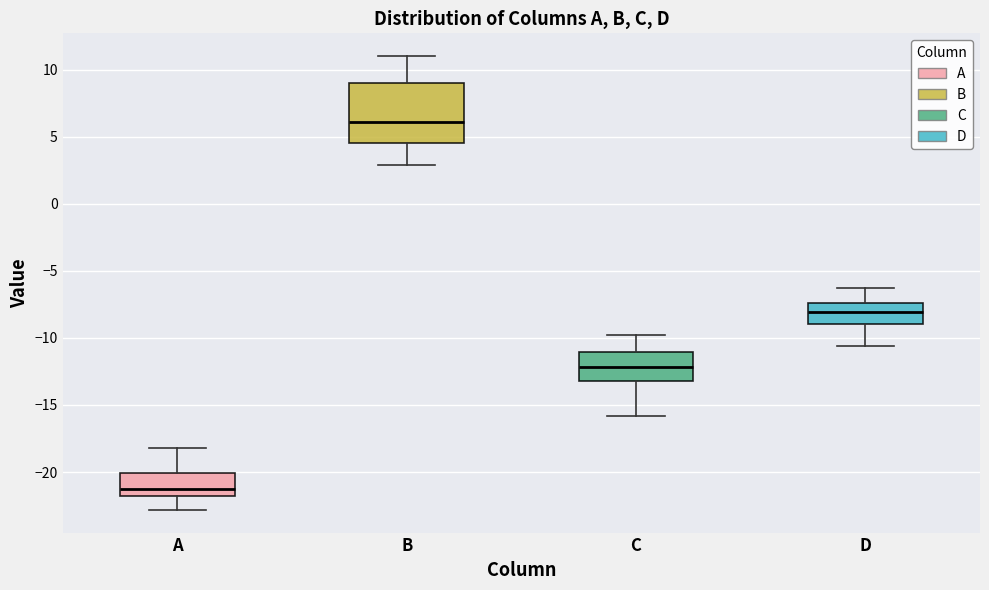

Reading left to right, transcribe this box plot: for each box, give where its median line is, the range the box spans, and where its two whiskers end, as read against the y-axis. The values are not printed on the chart, so give them approximately, as read against the axis.

A: median -21.0, box -22.0 to -20.0, whiskers -23.0 to -18.0
B: median 6.0, box 4.5 to 9.0, whiskers 3.0 to 11.0
C: median -12.0, box -13.0 to -11.0, whiskers -16.0 to -10.0
D: median -8.0, box -9.0 to -7.5, whiskers -10.5 to -6.5